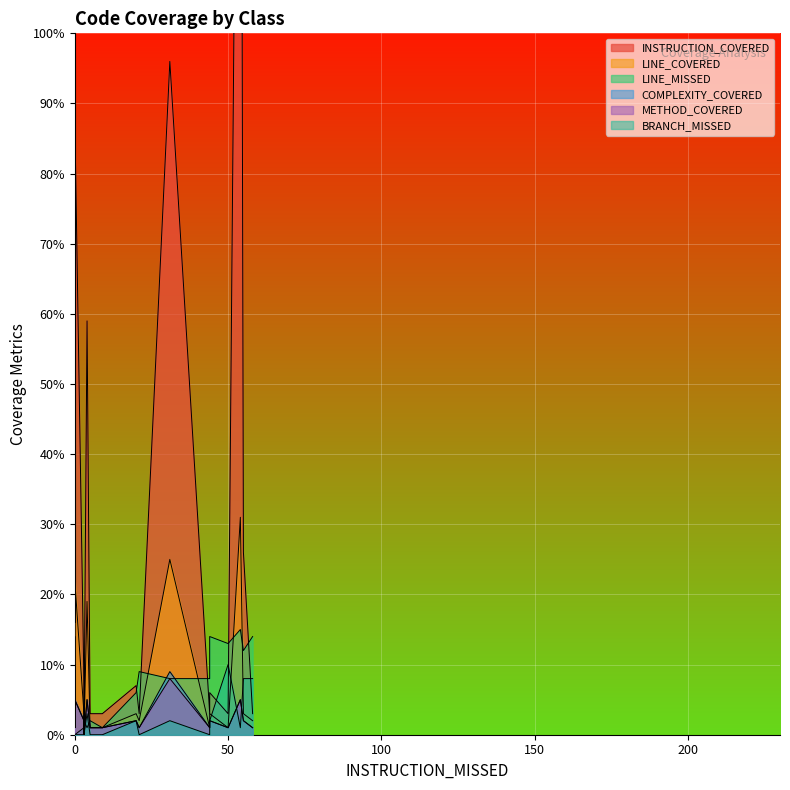

Rank the categories by LINE_COVERED value from lowest to highest.

AbstractComponentFacade, WebSecurityConfig, UcManageBinaryObjectImpl, SpringBootApp, LoginController, ServletInitializer, BinaryObjectEntity, AbstractUc, AbstractLogic, AbstractBeanMapperSupport, CsrfRequestMatcher, ApplicationPersistenceEntity, ApplicationAccessDeniedHandler, BeansDozerConfig, ApplicationAccessControlConfig, ApplicationObjectMapperFactory, WebSecurityBeansConfig, CsrfTokenImpl, DefaultRolesPrefixPostProcessor, SecurityRestServiceImpl, WebConfig, BaseUserDetailsService, BaseWebSecurityConfig